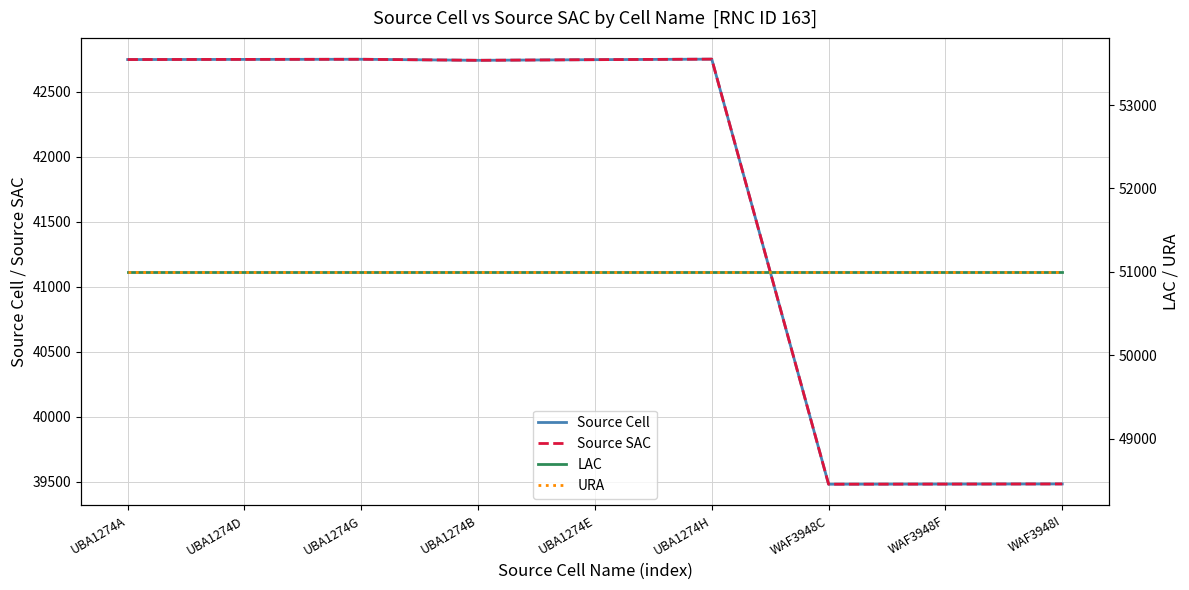

What is the spread (max minus min) of values at WAF3948F?

11520